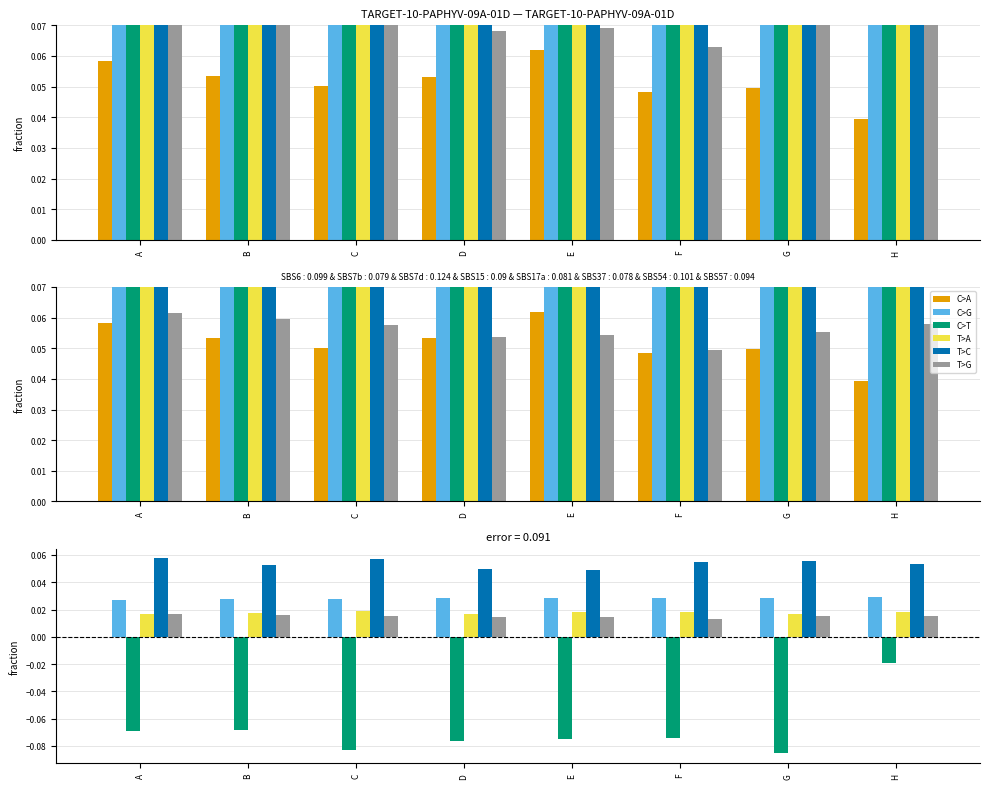

Reading left to right, list all the values displayed in this chart.

C>A: -0.0	-0.0	0.0	0.0	0.0	0.0	0.0	0.0
C>G: 0.0	0.0	0.0	0.0	0.0	0.0	0.0	0.0
C>T: -0.1	-0.1	-0.1	-0.1	-0.1	-0.1	-0.1	-0.0
T>A: 0.0	0.0	0.0	0.0	0.0	0.0	0.0	0.0
T>C: 0.1	0.1	0.1	0.1	0.0	0.1	0.1	0.1
T>G: 0.0	0.0	0.0	0.0	0.0	0.0	0.0	0.0